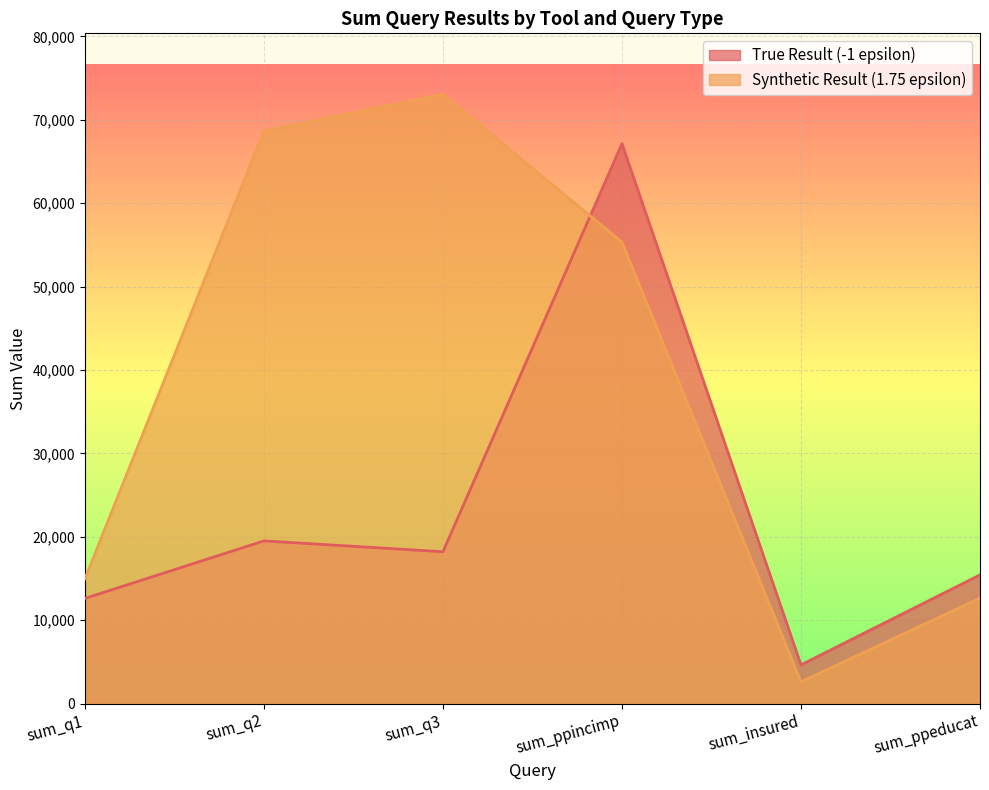

True or false: Synthetic Result (1.75 epsilon) has more than 0 points higher than both neighbors.

True